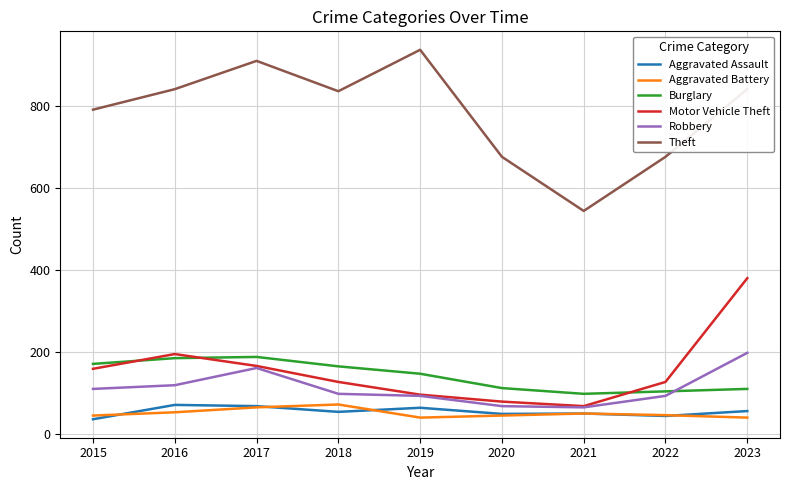

What are all the series names shown in the legend?

Aggravated Assault, Aggravated Battery, Burglary, Motor Vehicle Theft, Robbery, Theft